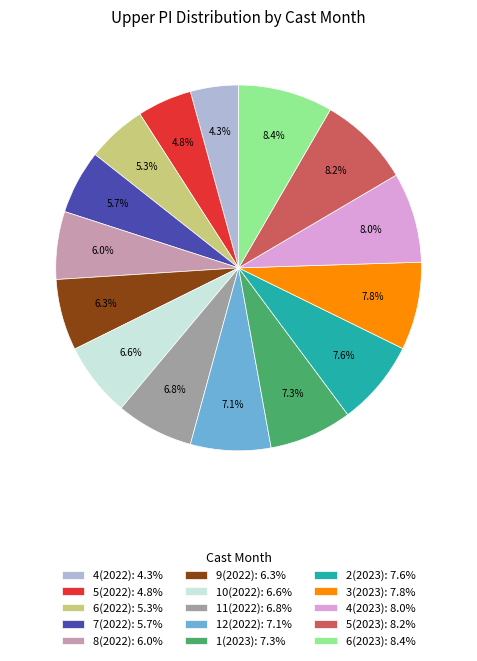

Count the number of slices in the pie.

15